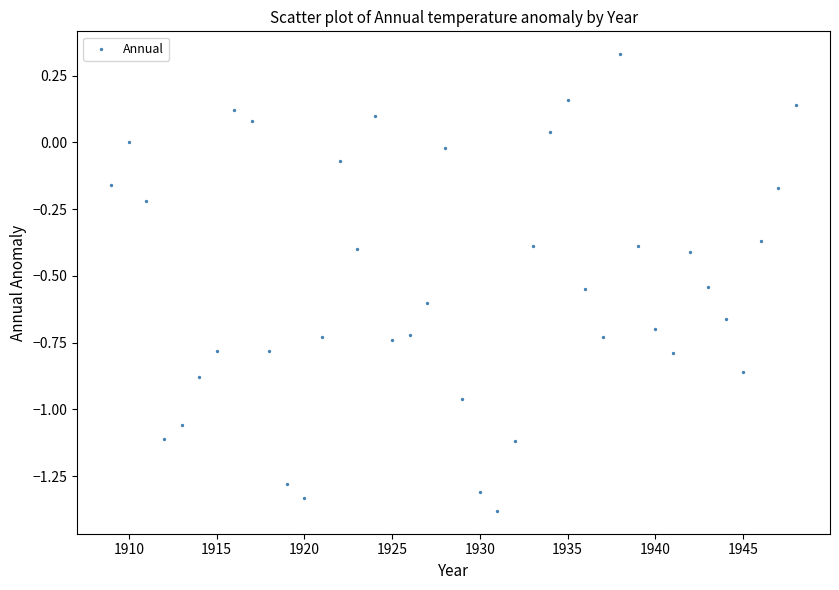

What is the range of Y values (max minus min)?

1.7